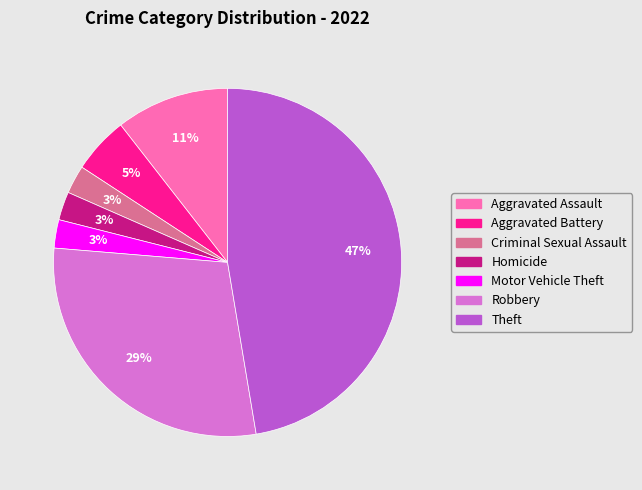

Count the number of slices in the pie.

7